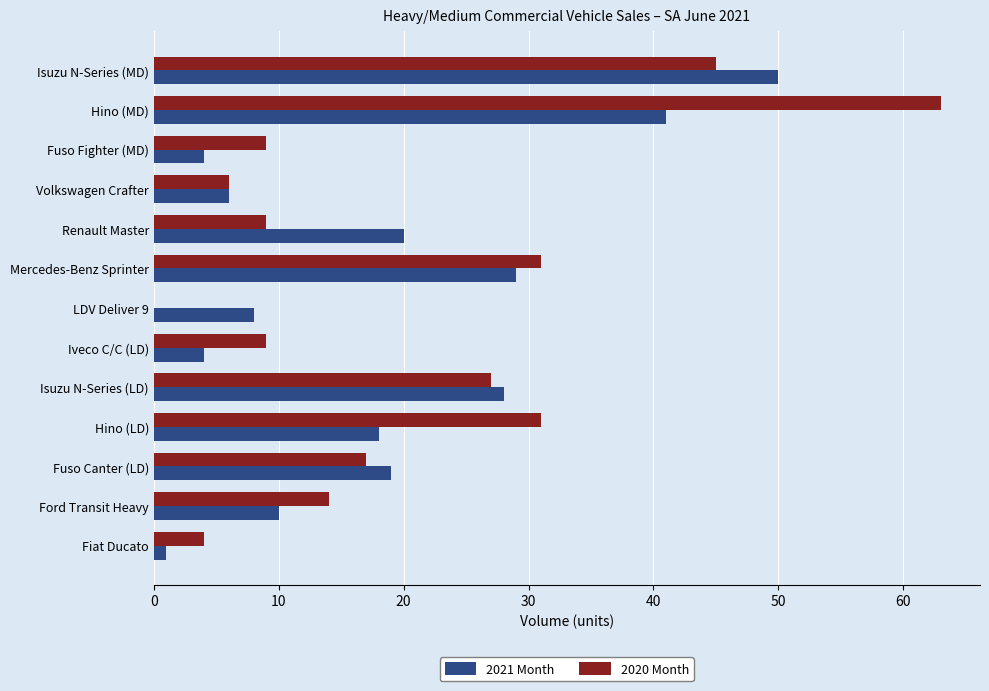

What is the sum of the 2020 Month values at Volkswagen Crafter and Hino (LD)?

37